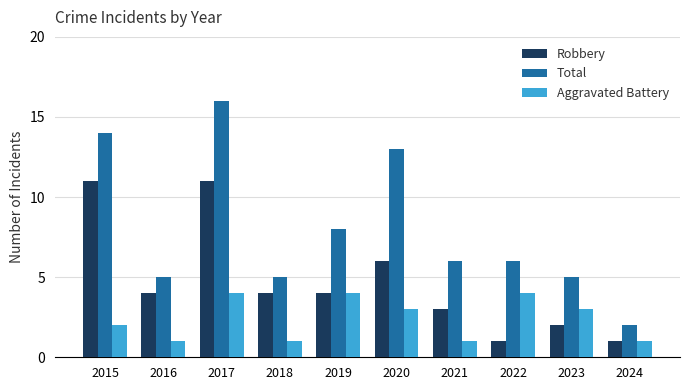

How many data points does each series have?

10